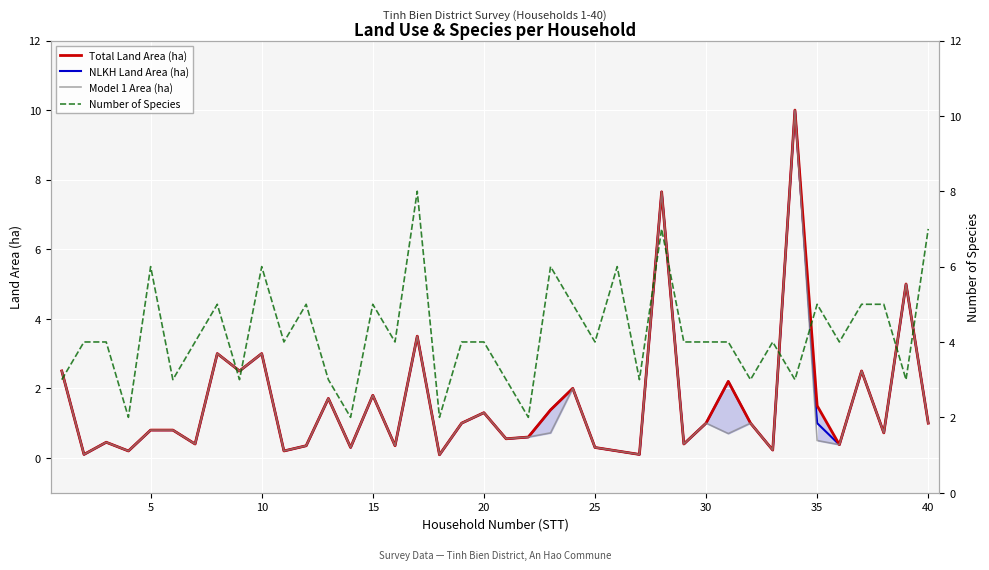

Which series has the widest spread of values?

NLKH Land Area (ha)